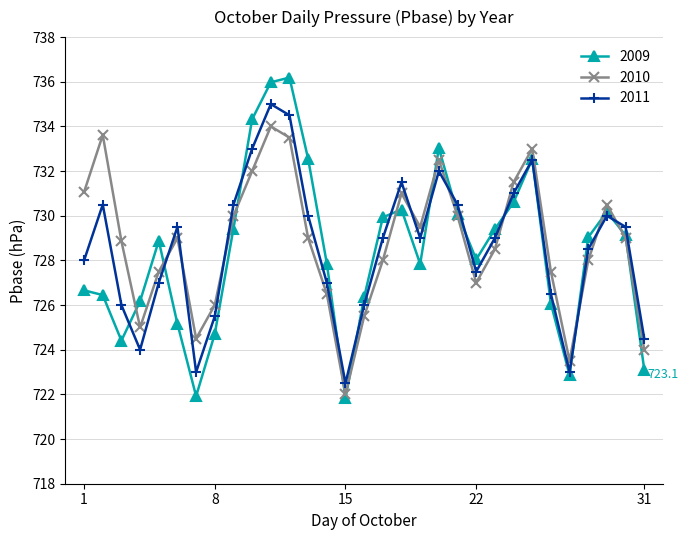

Count the number of data series in this chart.

3